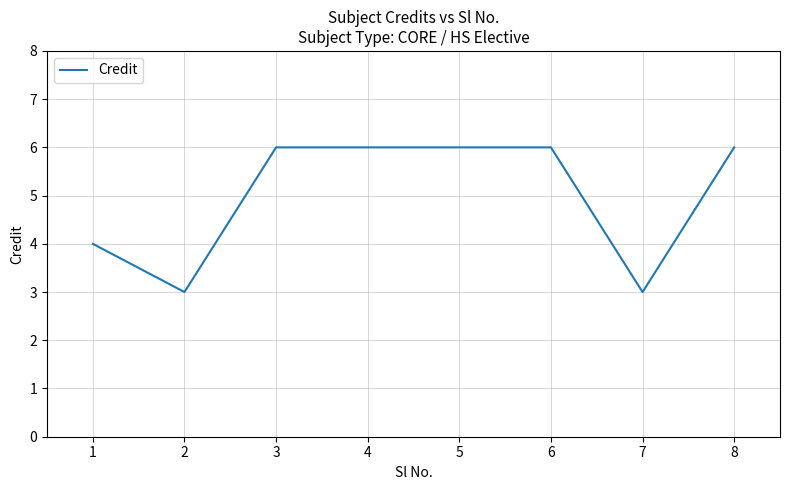

Reading left to right, transcribe all the data shown in this chart.

4	3	6	6	6	6	3	6